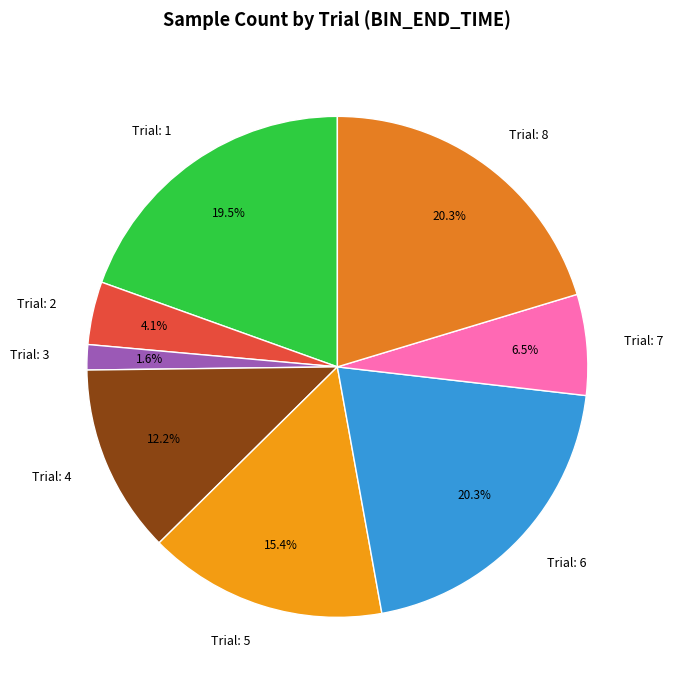

Does Trial: 2 account for over 50% of the chart?

No